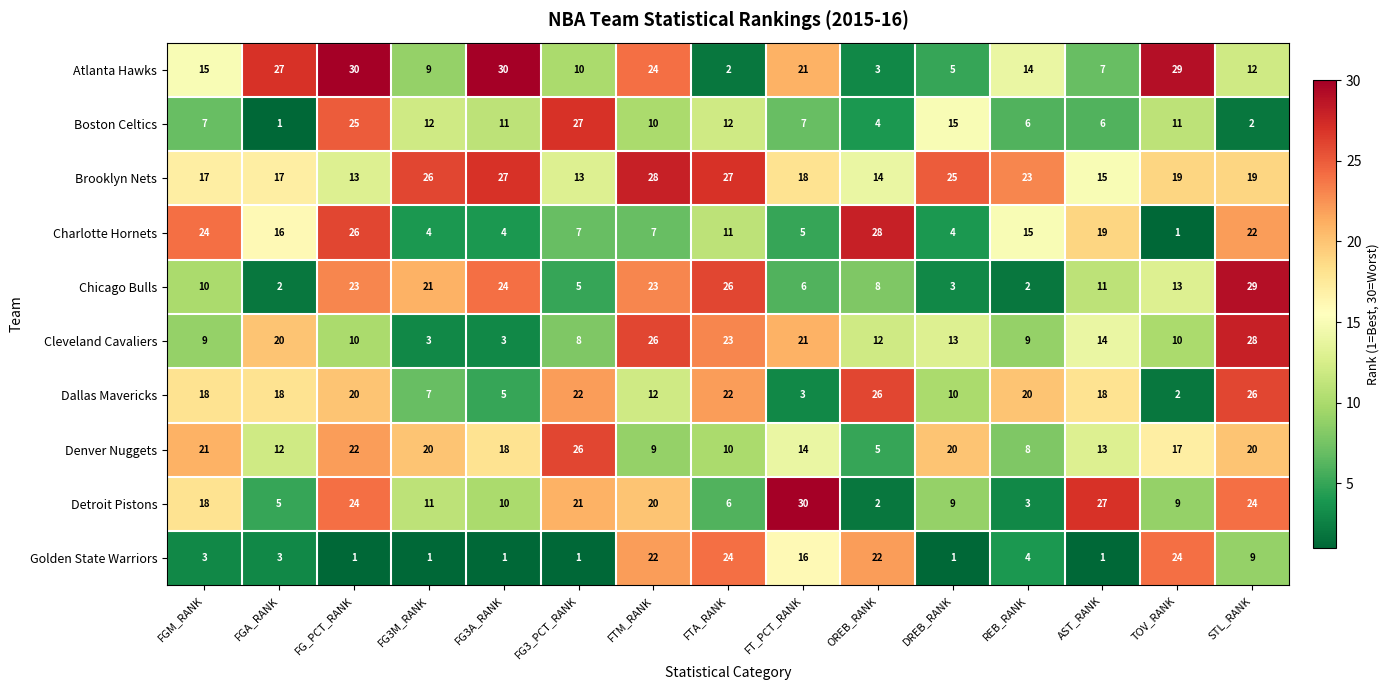

The value of Cleveland Cavaliers at AST_RANK is 23. True or false?

False